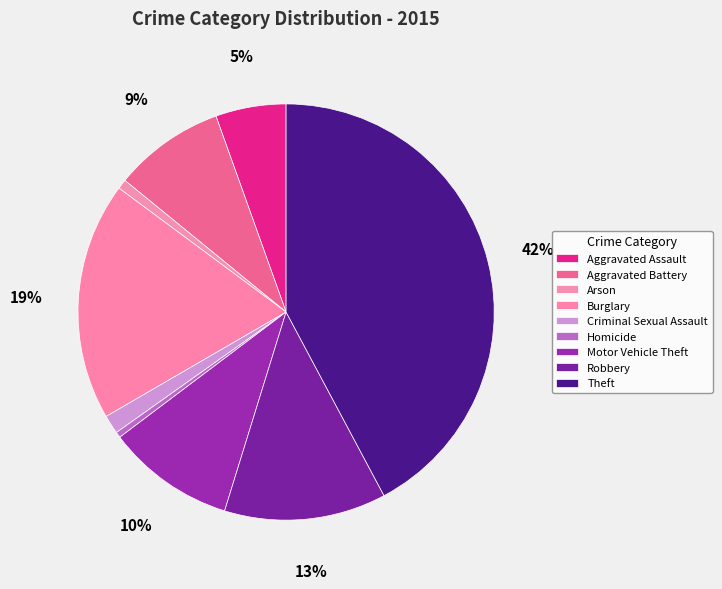

To the nearest percent, what is the difference between the Motor Vehicle Theft and Robbery slice percentages?

3%